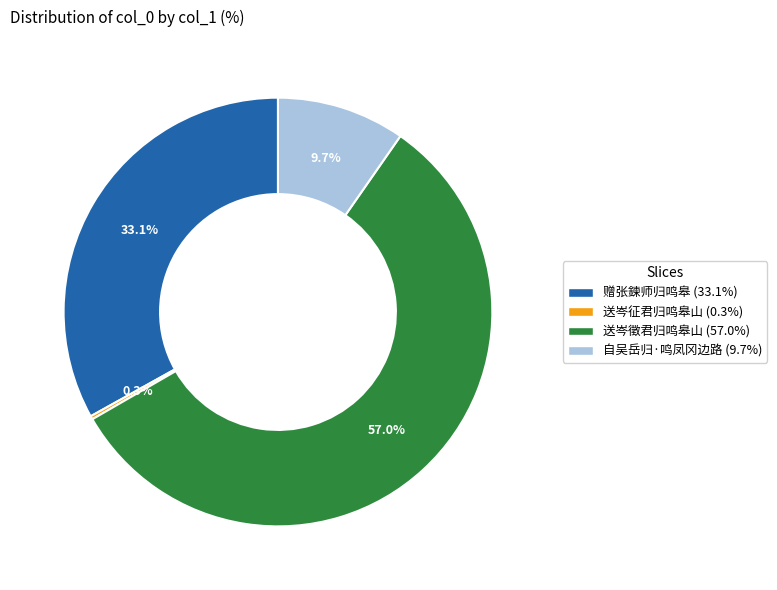

What is the ratio of the value at 自吴岳归·鸣凤冈边路 to the value at 送岑徵君归鸣皋山?

0.2